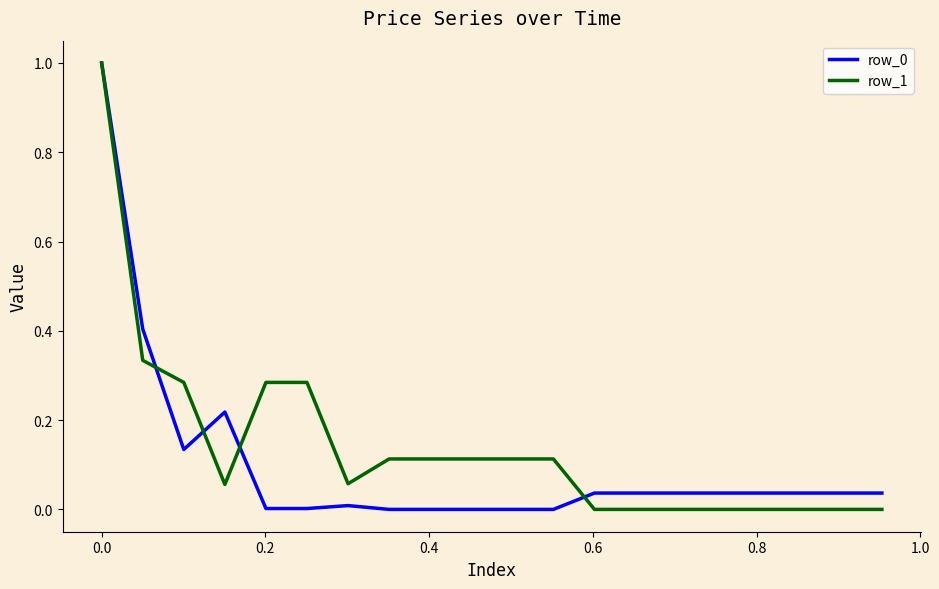

What is the maximum value shown in the chart?

1.0